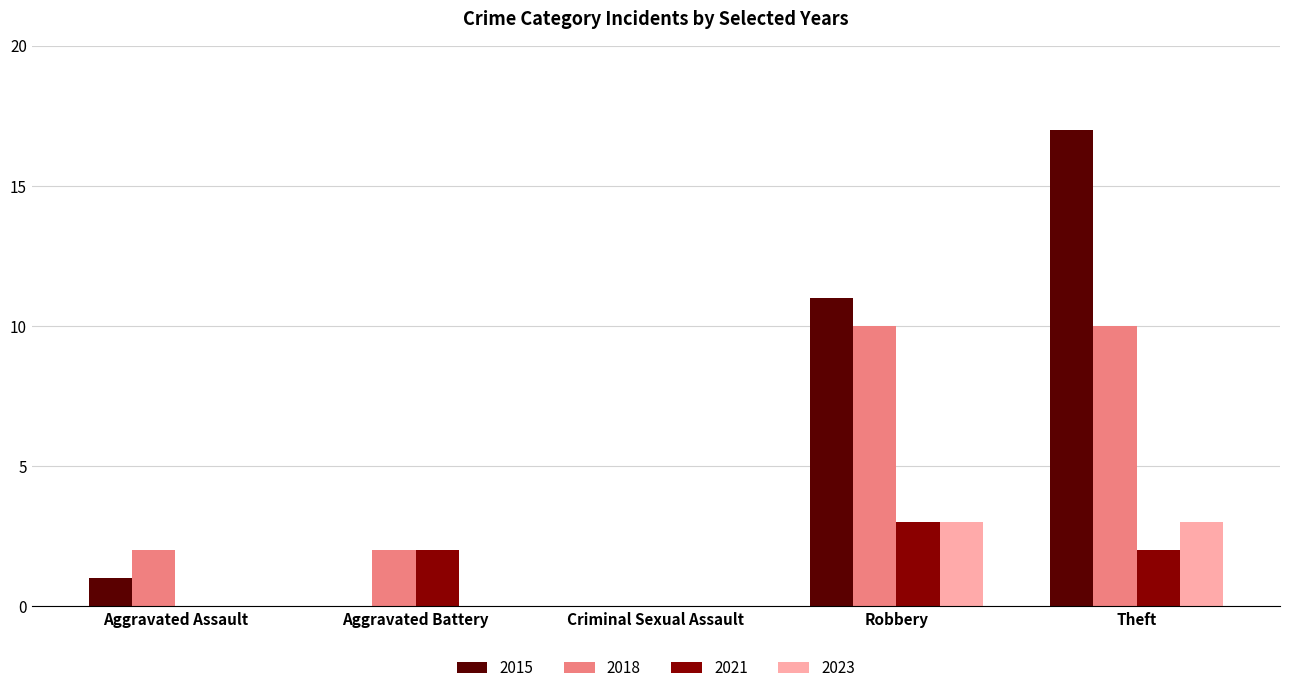

At which category is the sum across all series the highest?

Theft